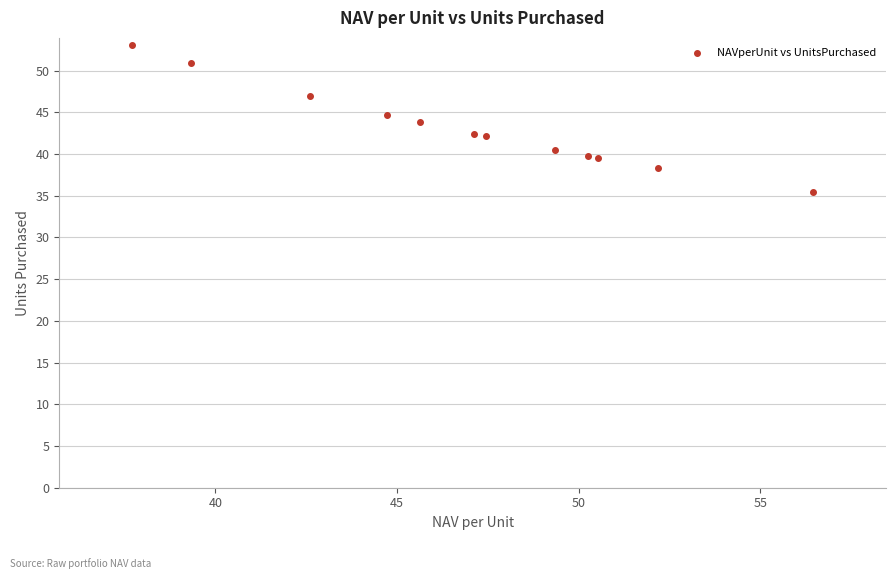

What is the average X value?

46.9